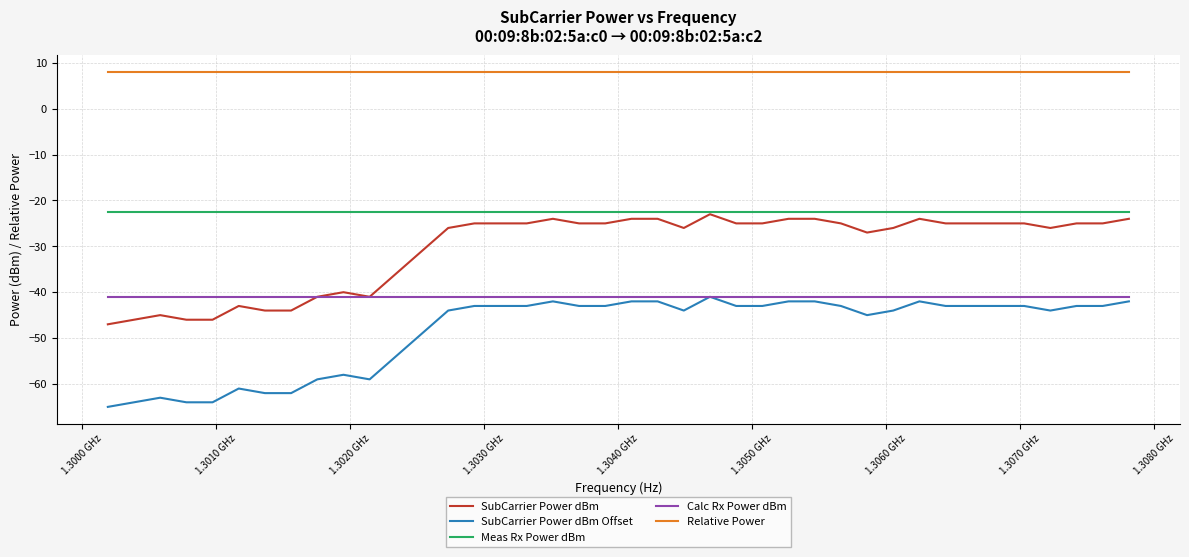

True or false: Relative Power and Calc Rx Power dBm intersect in this chart.

False